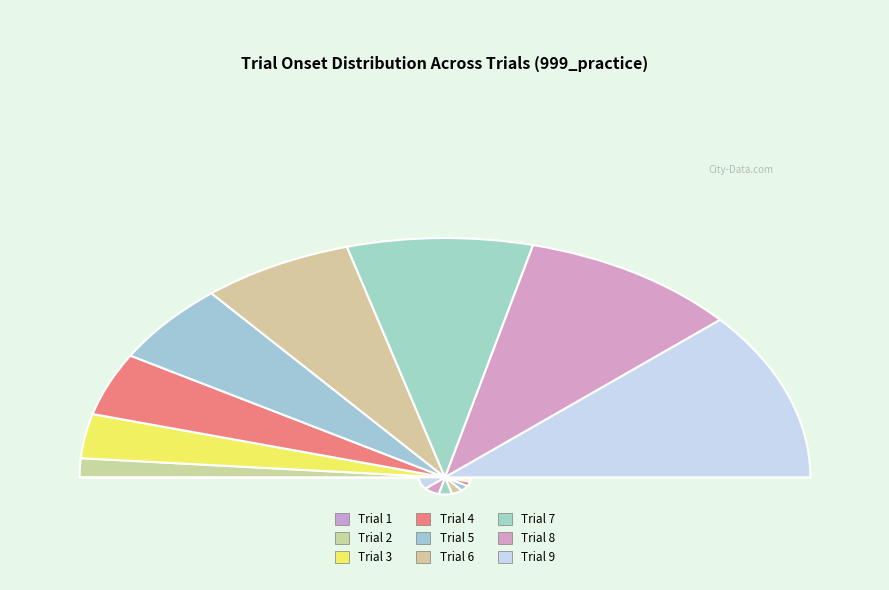

What is the change in value from Trial 2 to Trial 9?

+81.9